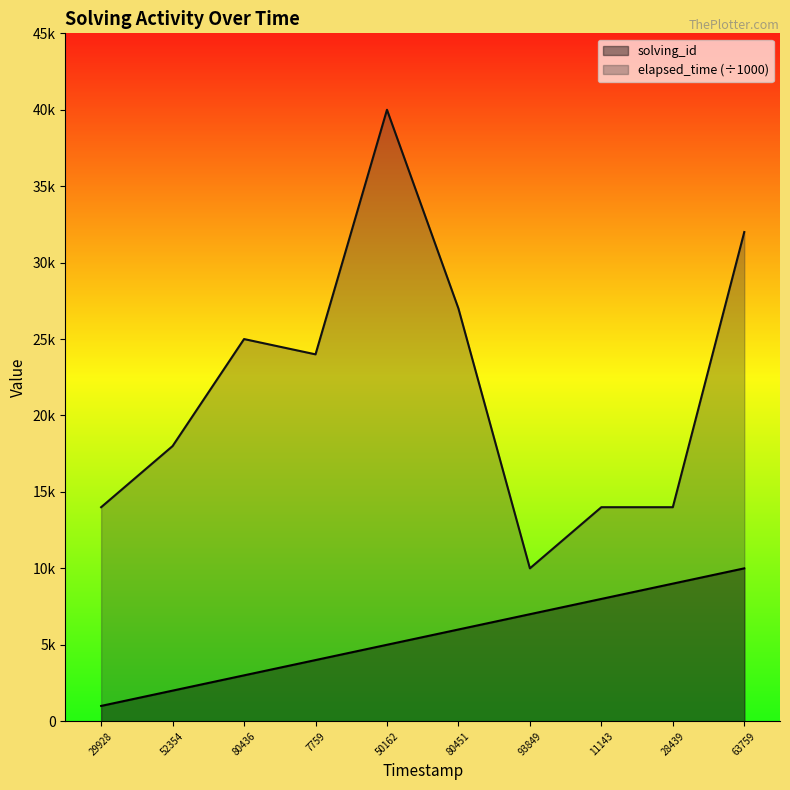

True or false: solving_id has more than 1 interior local peaks.

False